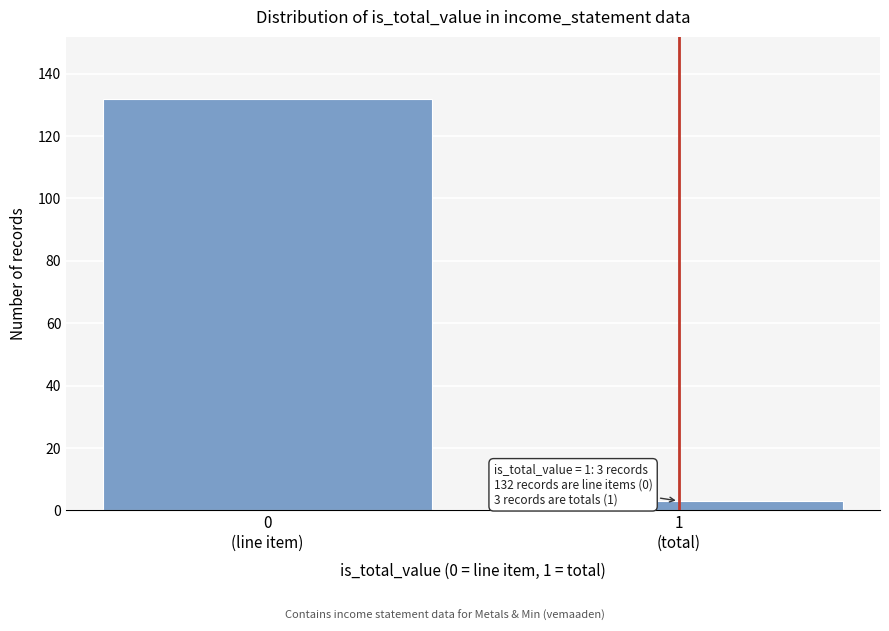

Reading left to right, transcribe all the data shown in this chart.

132	3